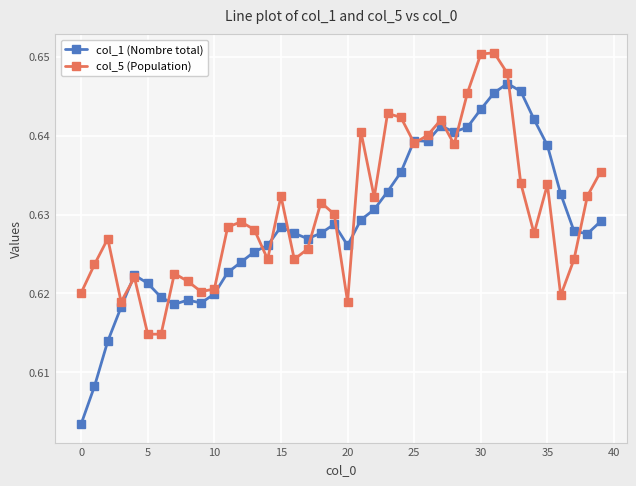

After their last crossing, which series has the higher values: col_5 (Population) or col_1 (Nombre total)?

col_5 (Population)